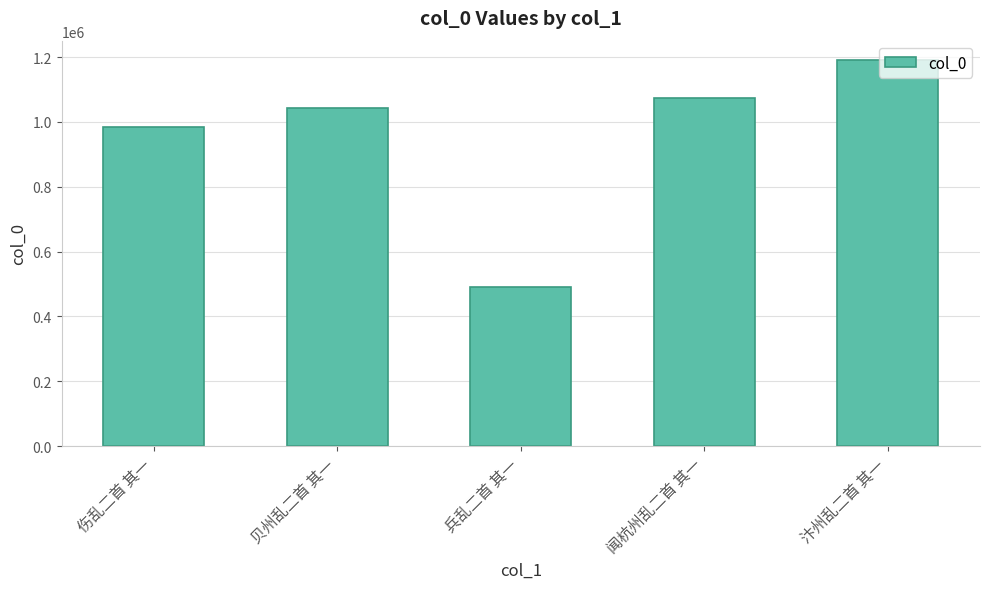

List the labels in order of value, largest first.

汴州乱二首 其一, 闻杭州乱二首 其一, 贝州乱二首 其一, 伤乱二首 其一, 兵乱二首 其一